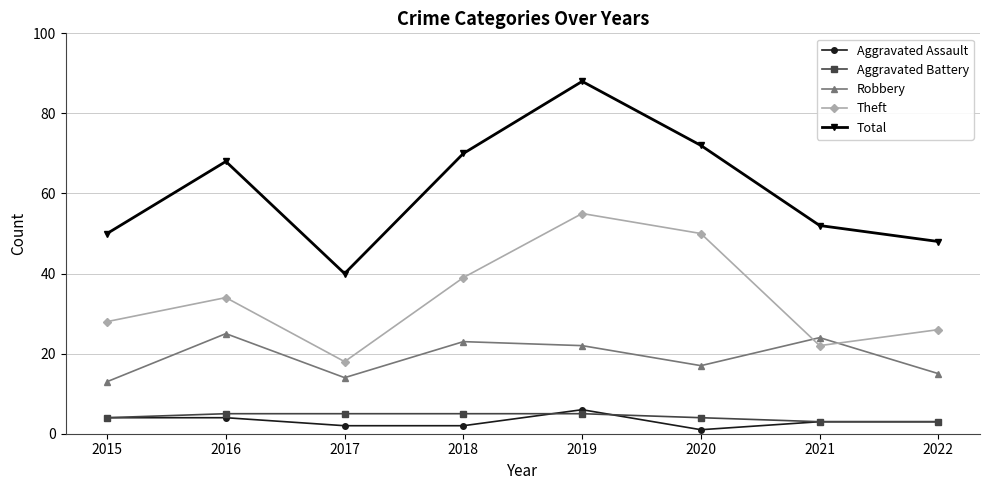

What is the difference between the highest and lowest values at 2015?

46